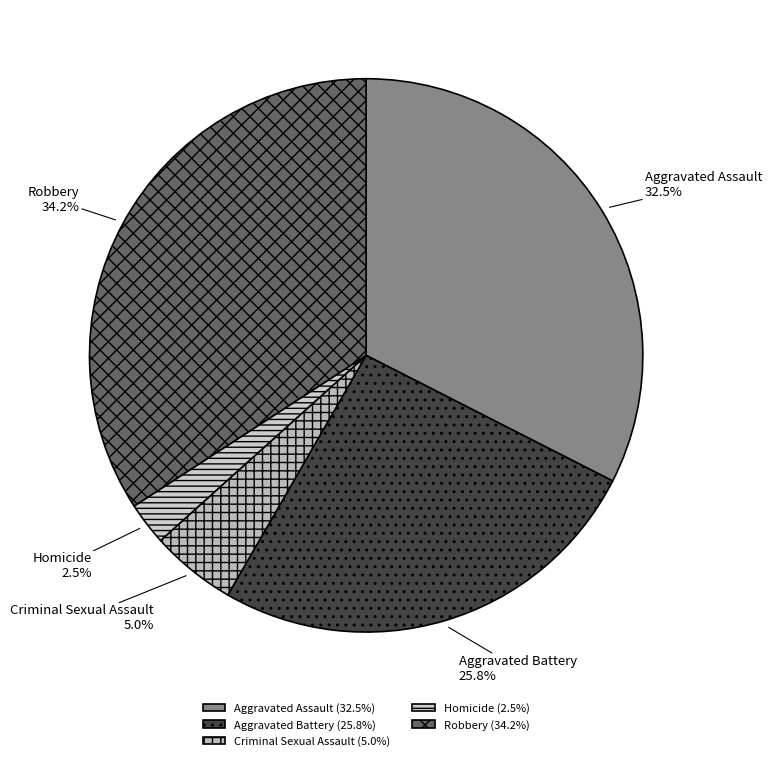

The Aggravated Battery slice represents 32% of the pie. True or false?

False